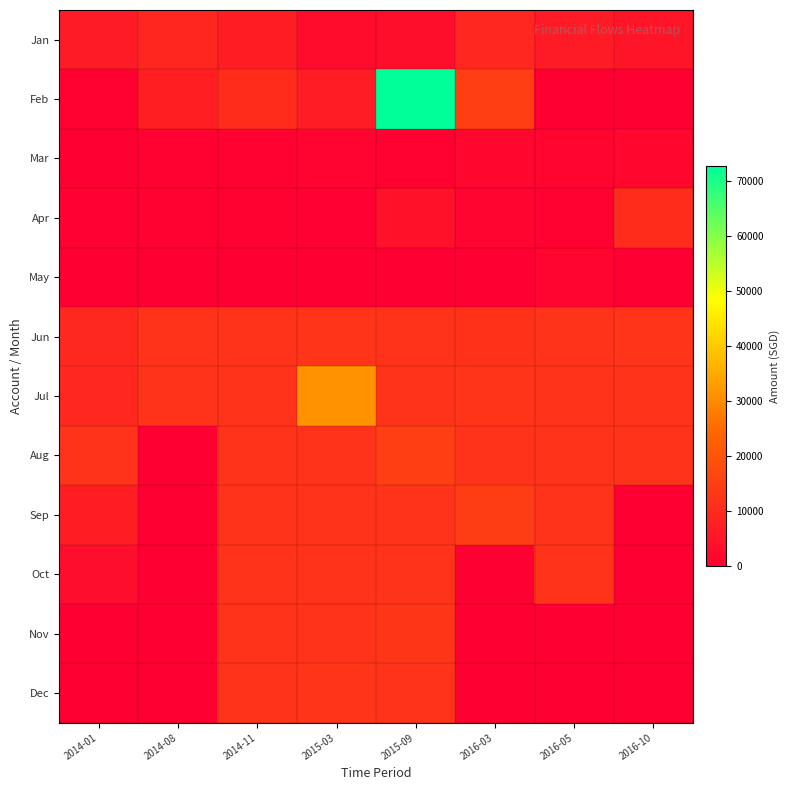

How many categories are shown in the chart?

8